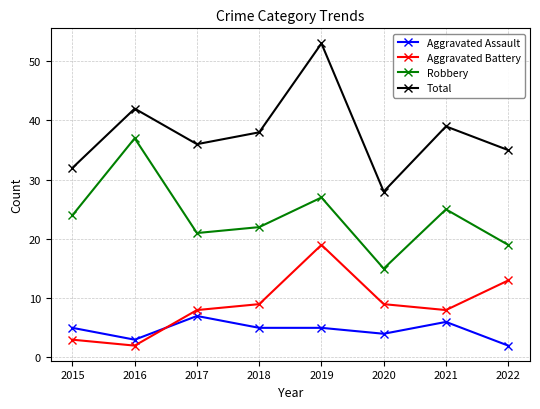

True or false: Aggravated Assault and Robbery intersect in this chart.

False